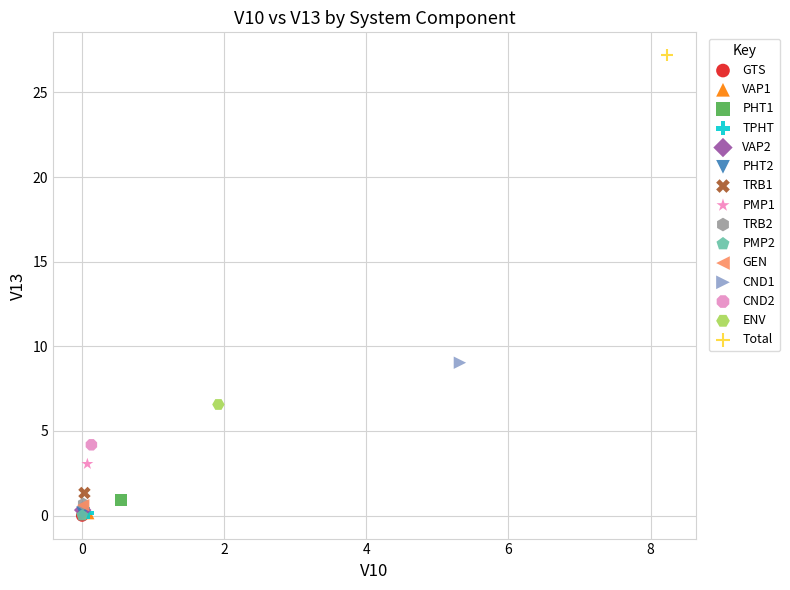

What are all the series names shown in the legend?

GTS, VAP1, PHT1, TPHT, VAP2, PHT2, TRB1, PMP1, TRB2, PMP2, GEN, CND1, CND2, ENV, Total